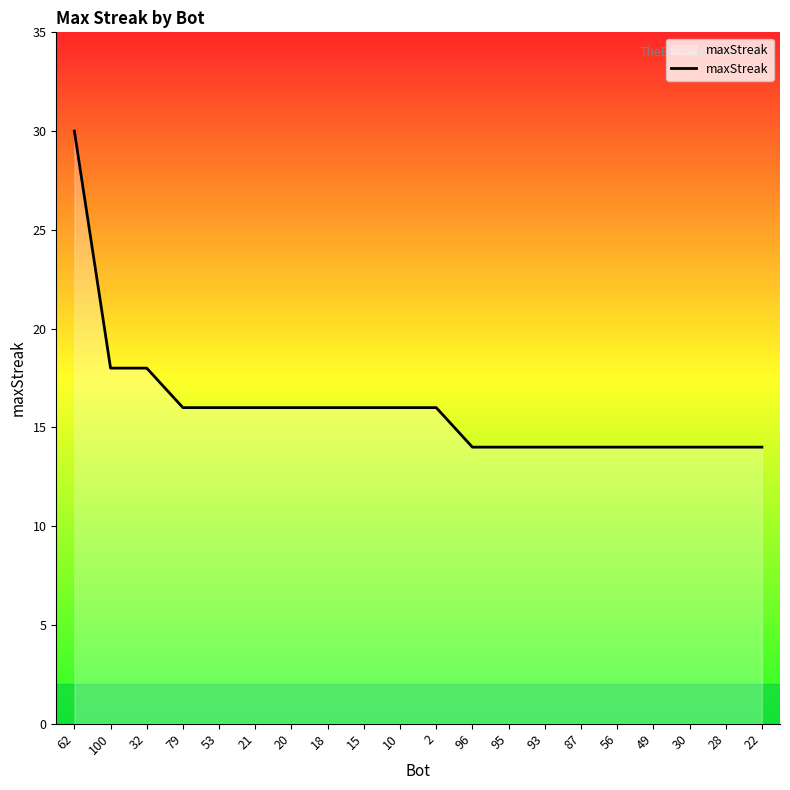

What position from the right is 93?

7